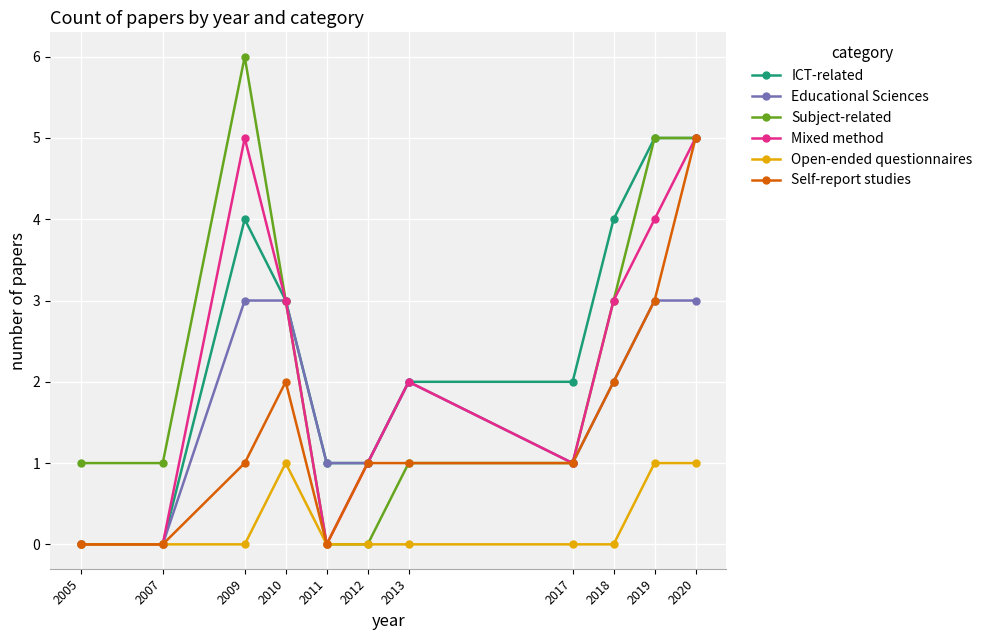

Count the ICT-related values in the range 1 to 4.

7